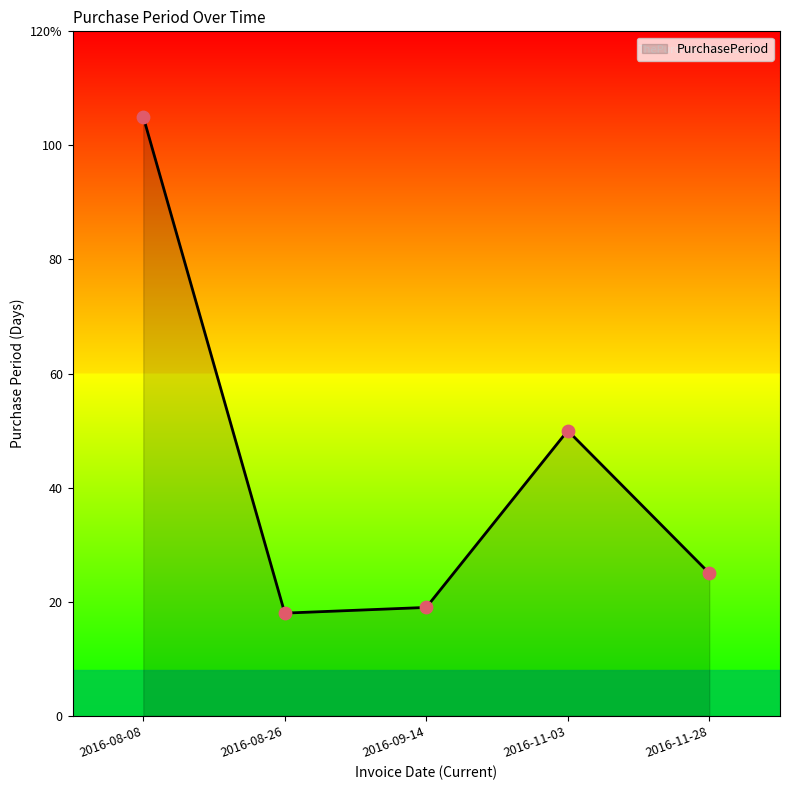

Which has a higher value, 2016-11-03 or 2016-08-08?

2016-08-08